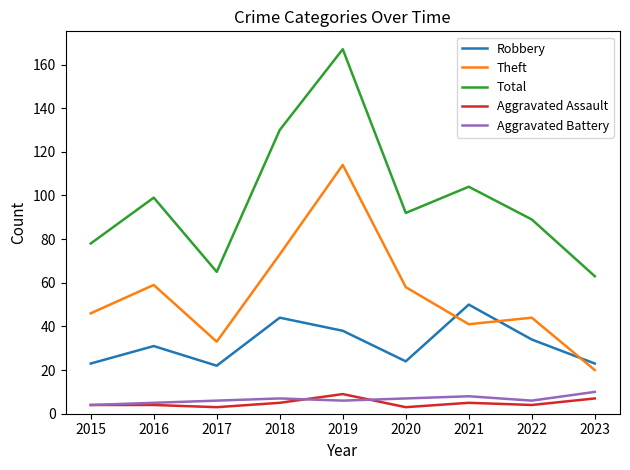

At which label does Theft reach its peak?

2019